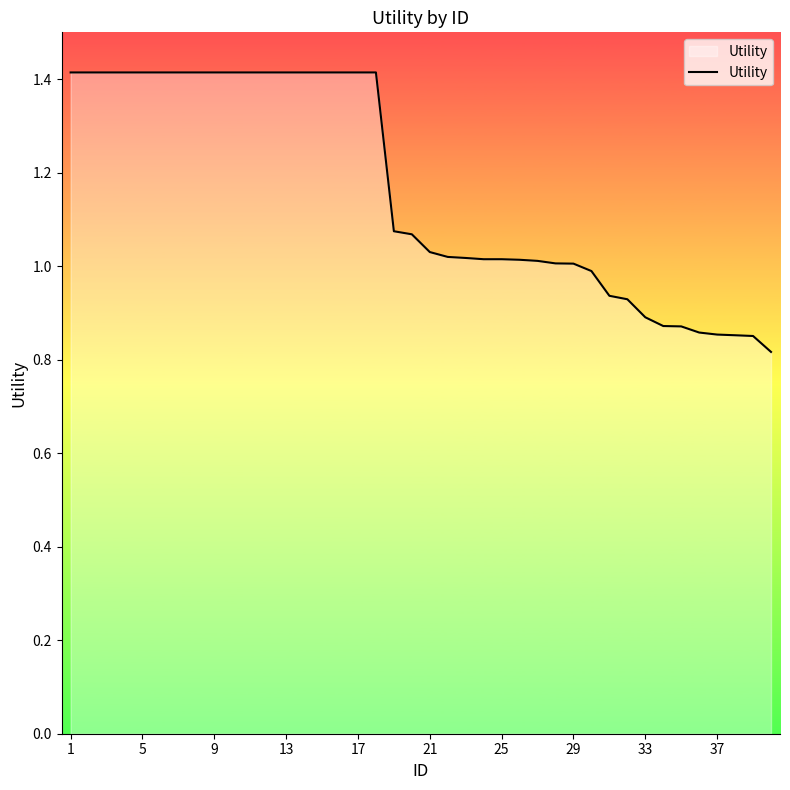

What is the average value?

1.2